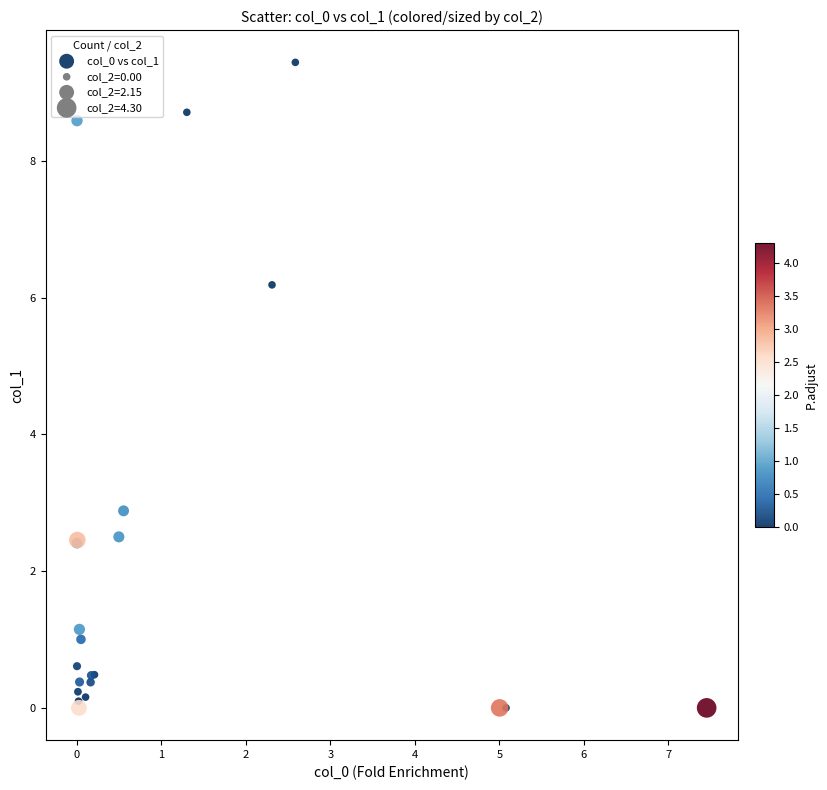

What Y value in the scatter plot is closest to 4?

2.9